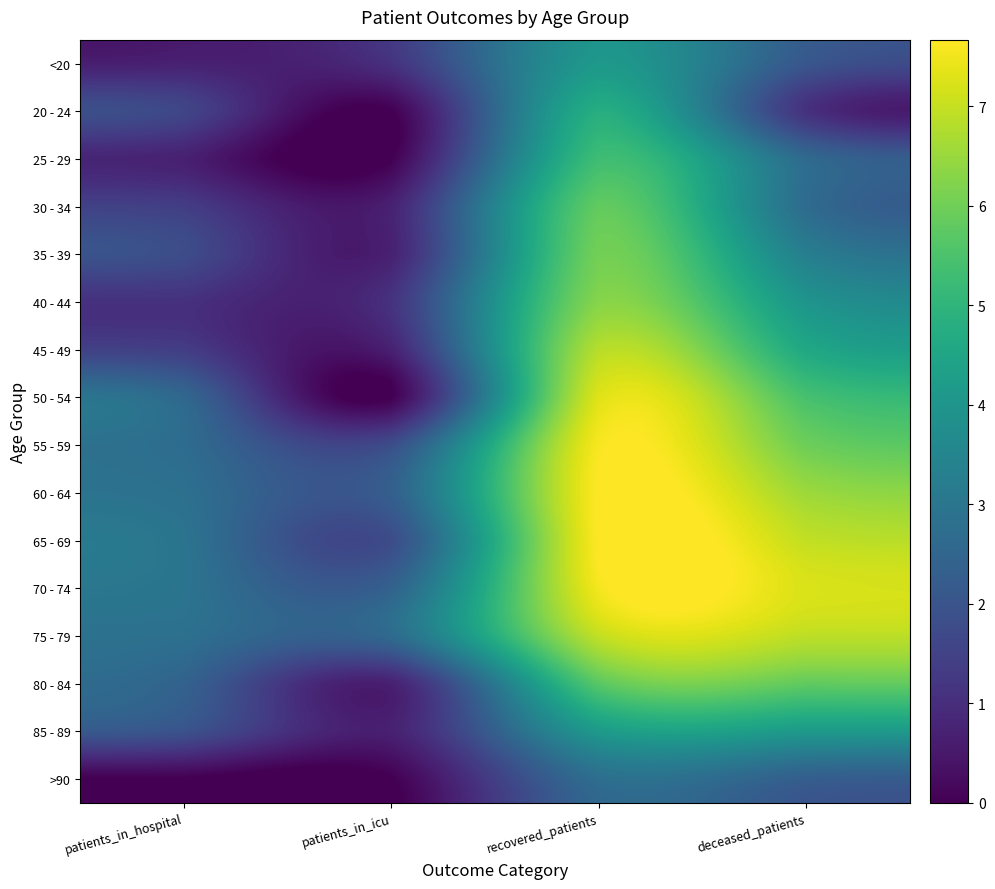

Reading right to left, transcribe all the data shown in this chart.

<20: deceased_patients=2.1	recovered_patients=4.1	patients_in_icu=1.1	patients_in_hospital=0.7
20 - 24: deceased_patients=1.1	recovered_patients=4.8	patients_in_icu=0.0	patients_in_hospital=1.6
25 - 29: deceased_patients=2.6	recovered_patients=5.3	patients_in_icu=0.0	patients_in_hospital=0.7
30 - 34: deceased_patients=2.7	recovered_patients=5.8	patients_in_icu=0.7	patients_in_hospital=1.4
35 - 39: deceased_patients=3.3	recovered_patients=6.0	patients_in_icu=0.7	patients_in_hospital=1.8
40 - 44: deceased_patients=4.0	recovered_patients=6.3	patients_in_icu=1.1	patients_in_hospital=1.1
45 - 49: deceased_patients=4.6	recovered_patients=6.8	patients_in_icu=0.7	patients_in_hospital=1.4
50 - 54: deceased_patients=5.4	recovered_patients=7.3	patients_in_icu=0.0	patients_in_hospital=2.6
55 - 59: deceased_patients=6.0	recovered_patients=7.6	patients_in_icu=1.8	patients_in_hospital=2.7
60 - 64: deceased_patients=6.5	recovered_patients=7.7	patients_in_icu=2.3	patients_in_hospital=2.8
65 - 69: deceased_patients=7.0	recovered_patients=7.7	patients_in_icu=1.8	patients_in_hospital=2.9
70 - 74: deceased_patients=7.2	recovered_patients=7.5	patients_in_icu=2.4	patients_in_hospital=2.9
75 - 79: deceased_patients=6.9	recovered_patients=7.0	patients_in_icu=2.6	patients_in_hospital=2.8
80 - 84: deceased_patients=5.8	recovered_patients=5.7	patients_in_icu=0.7	patients_in_hospital=2.4
85 - 89: deceased_patients=4.1	recovered_patients=4.1	patients_in_icu=0.7	patients_in_hospital=1.9
>90: deceased_patients=2.3	recovered_patients=2.8	patients_in_icu=0.0	patients_in_hospital=0.0